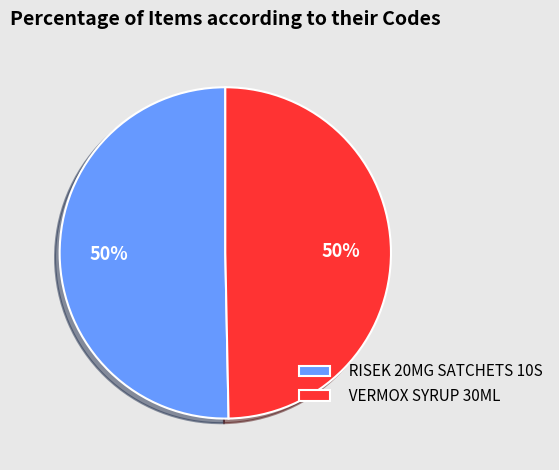

To the nearest percent, what portion does VERMOX SYRUP 30ML represent?

50%